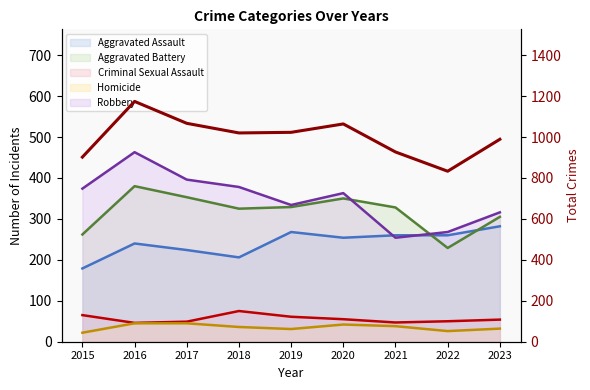

Rank the categories by value from lowest to highest.

2022, 2015, 2021, 2023, 2018, 2019, 2020, 2017, 2016